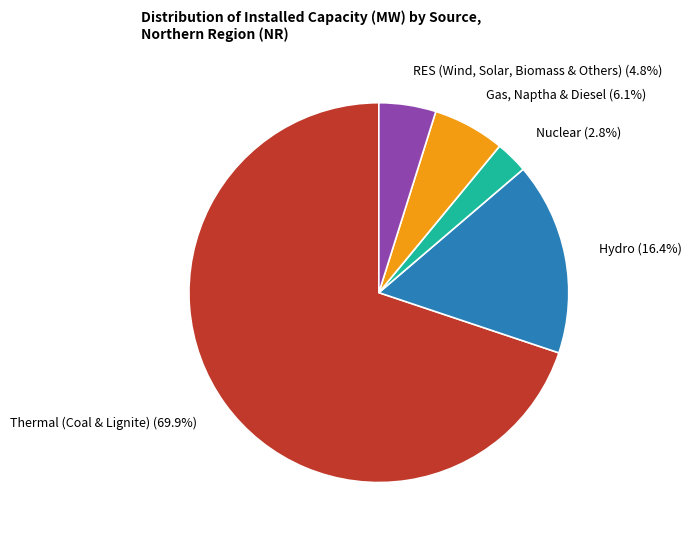

What percentage do Gas, Naptha & Diesel and Thermal (Coal & Lignite) together represent?

76.0%